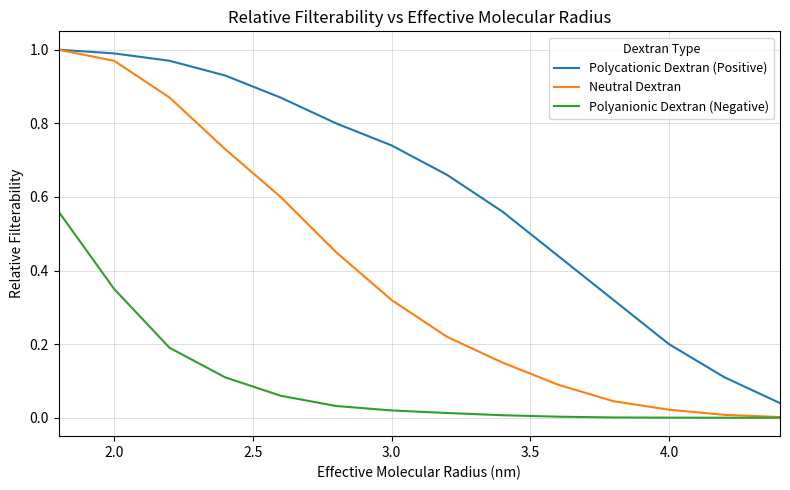

True or false: Polycationic Dextran (Positive) has more than 2 interior local peaks.

False